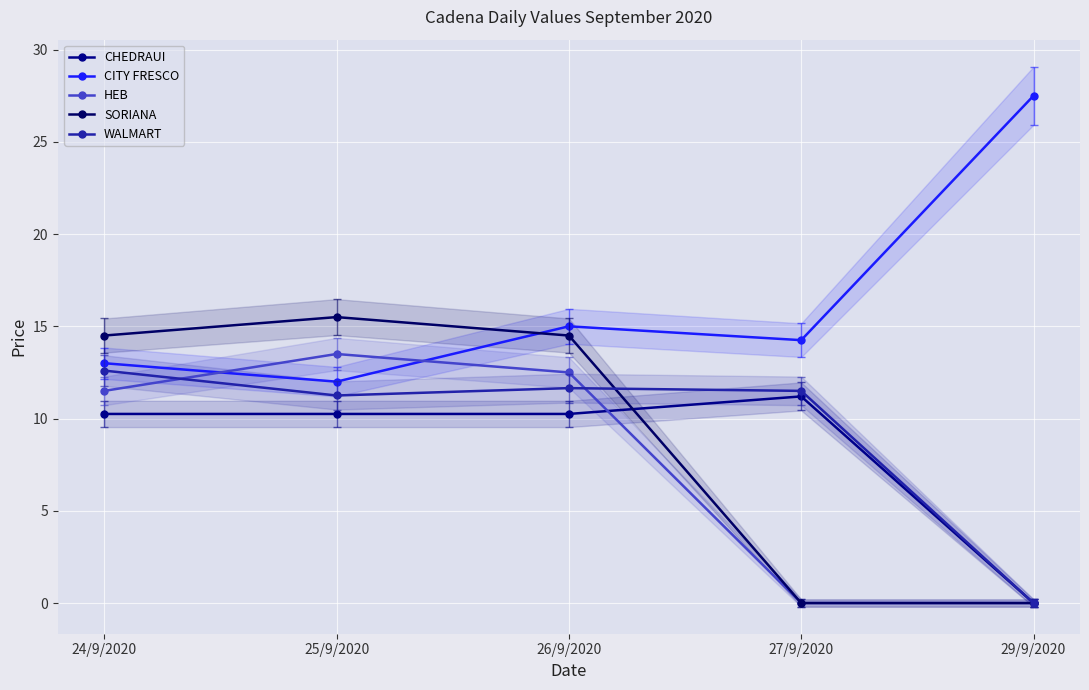

Which label corresponds to the smallest value in the chart?

29/9/2020